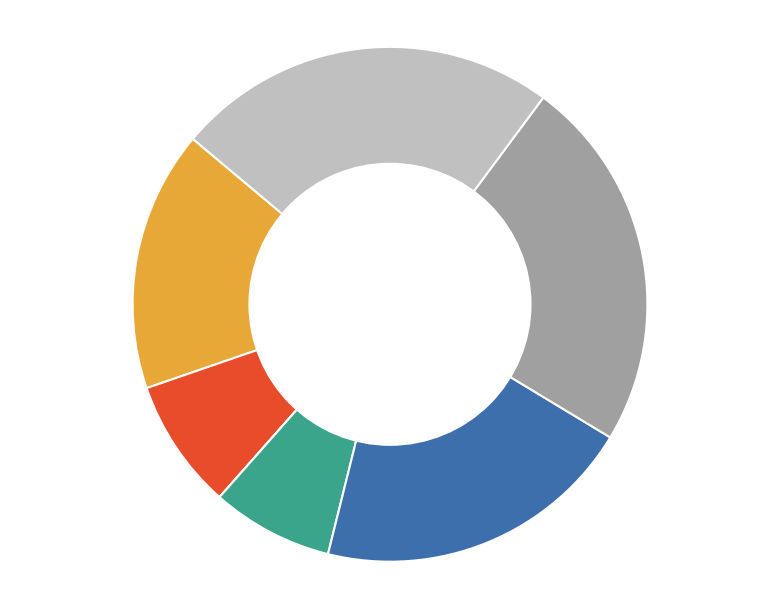

To the nearest percent, what is the difference between the Row 2 and Row 5 slice percentages?

23%